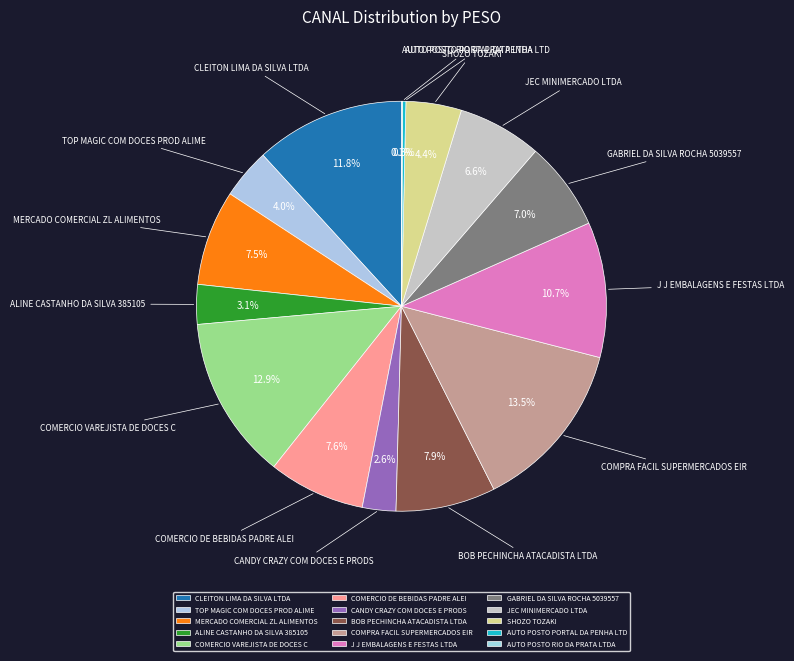

Combined, do COMERCIO DE BEBIDAS PADRE ALEI and ALINE CASTANHO DA SILVA 385105 account for over 50%?

No